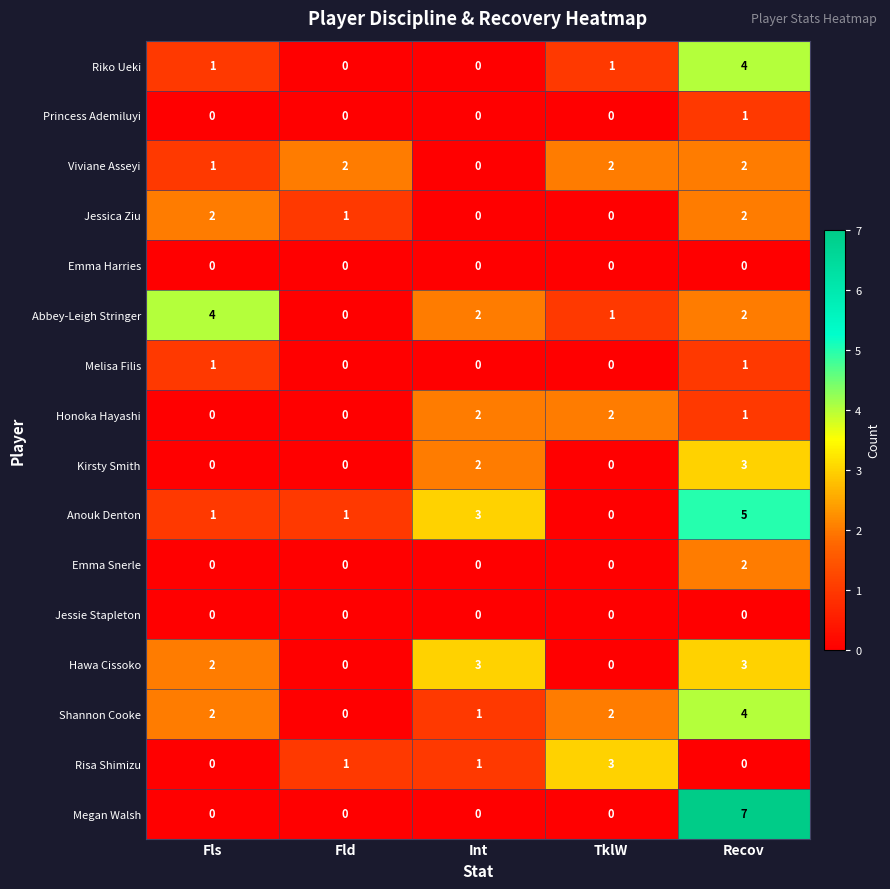

Count the Shannon Cooke values in the range 1 to 2.

3